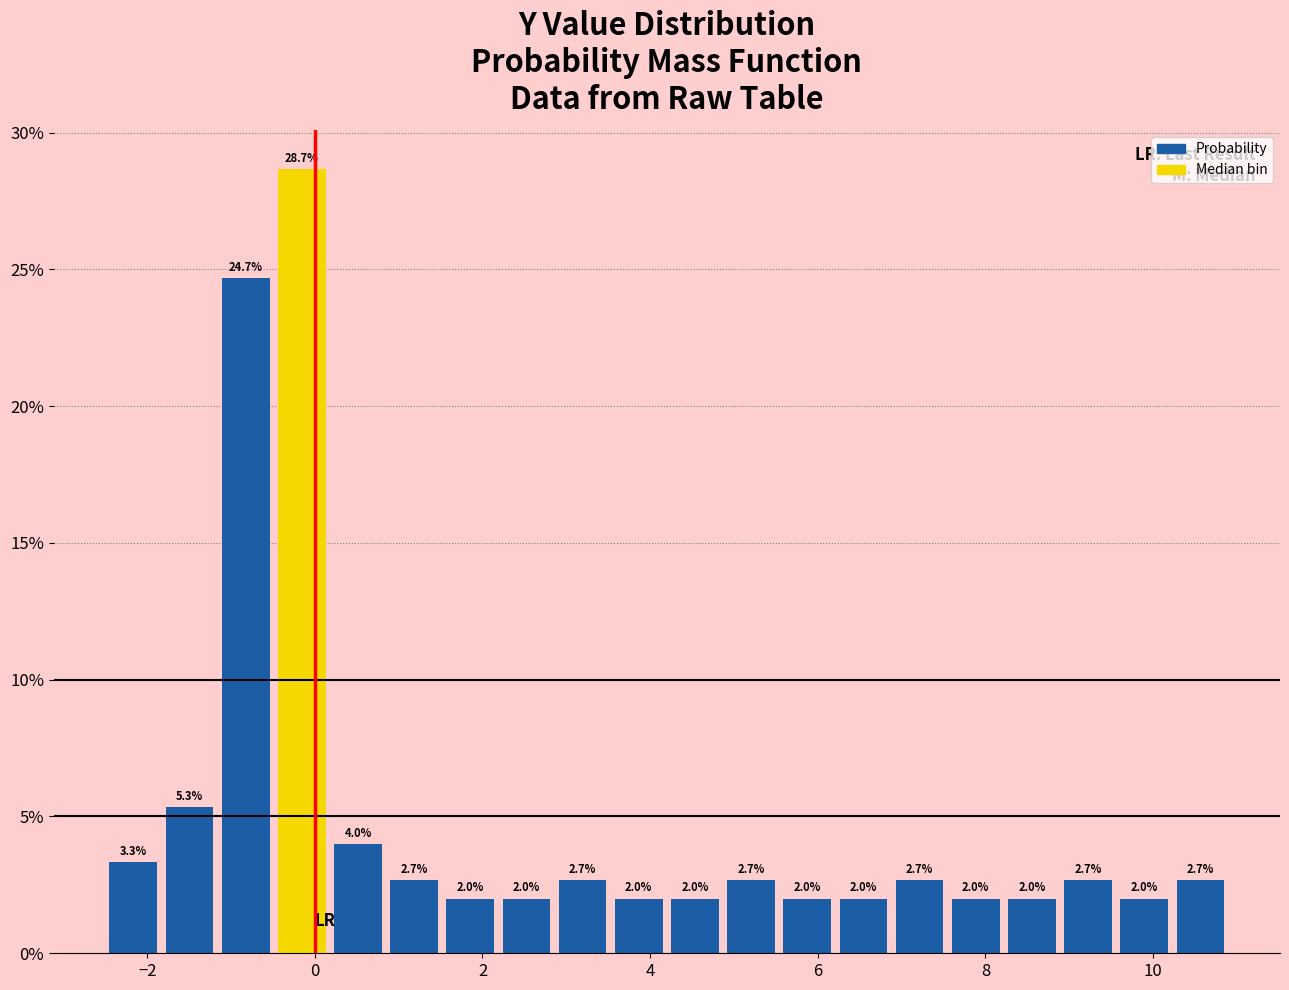

Around what value on the x-axis is the tallest bar? Give the approximate position of its centre, as read against the axis.

-0.2